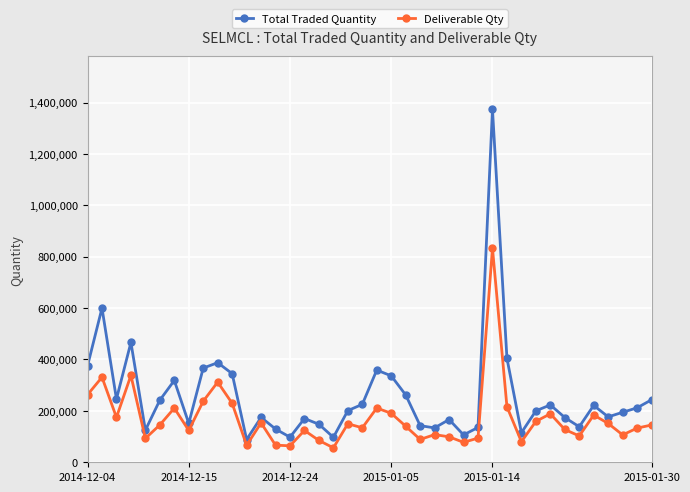

True or false: Total Traded Quantity and Deliverable Qty intersect in this chart.

False